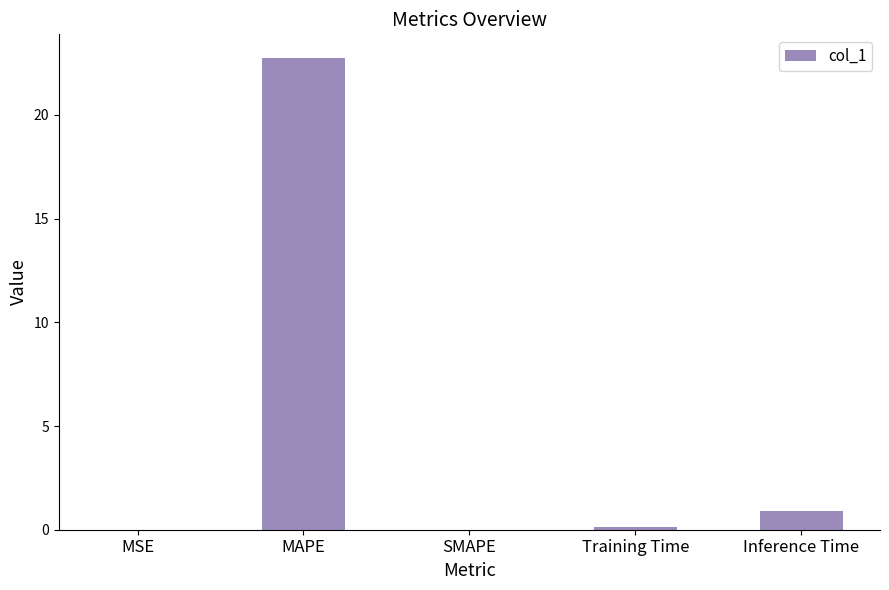

What is the sum of the values at MAPE and SMAPE?

22.7